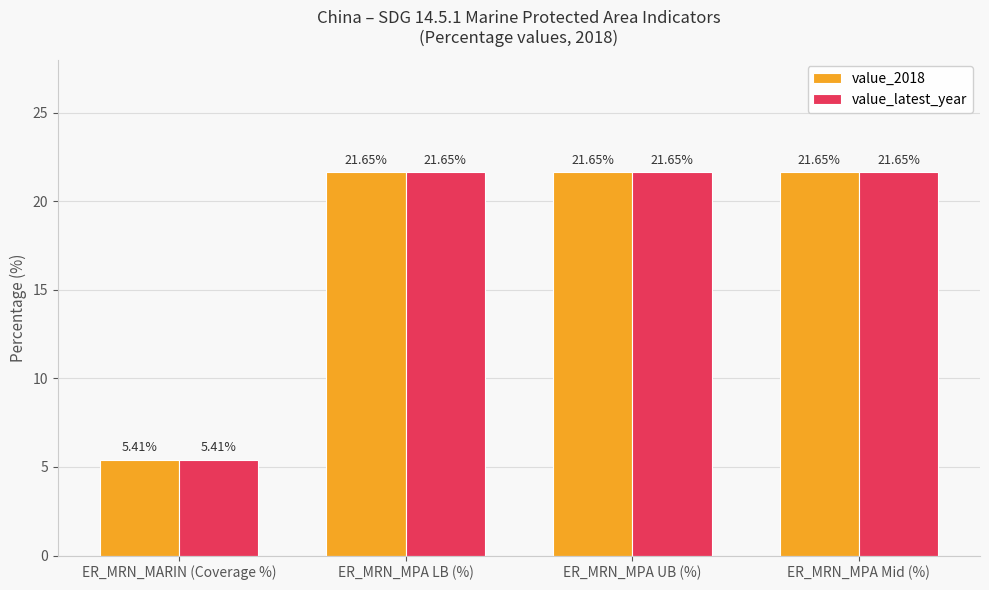

Which label corresponds to the smallest value in the chart?

ER_MRN_MARIN (Coverage %)